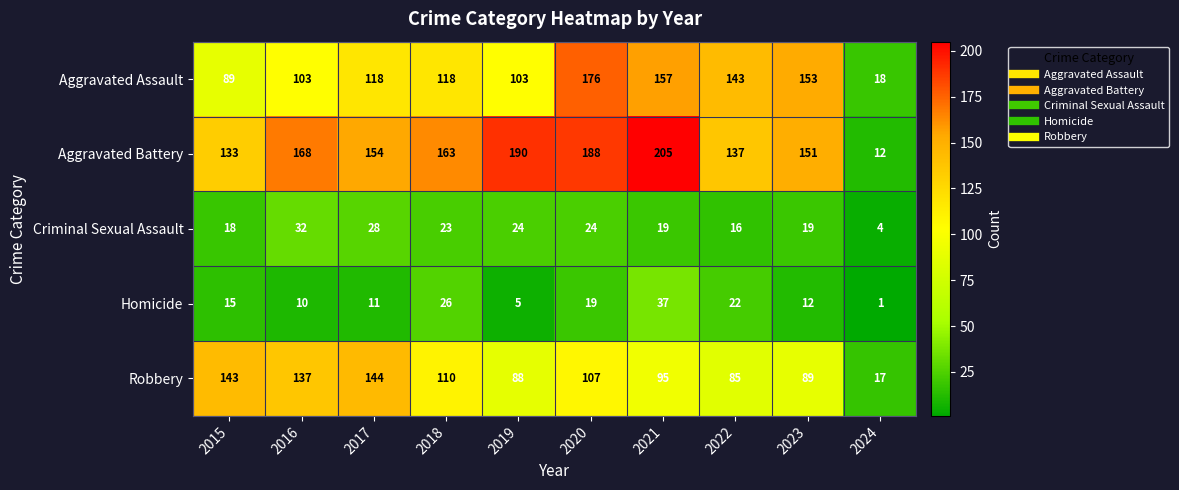

What is the difference between the maximum and minimum values in the Aggravated Battery series?

193